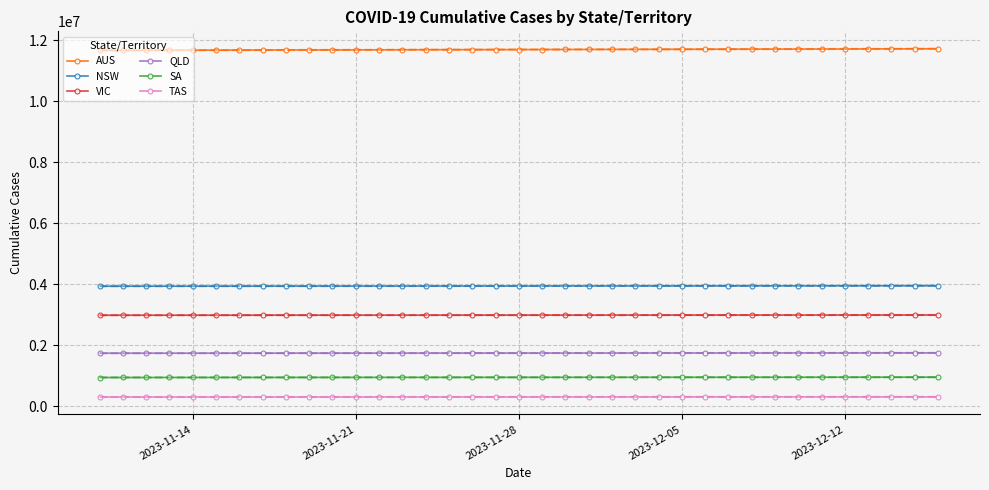

What is the sum of all AUS values?

432824413